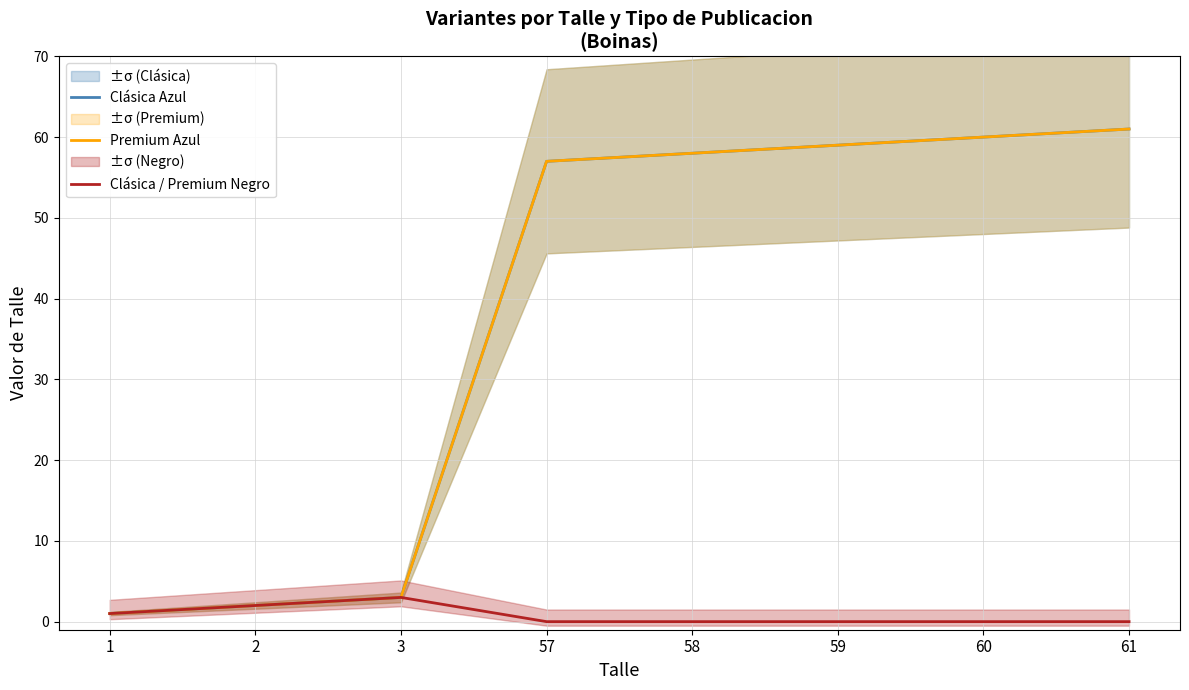

How many positive values does the Clásica / Premium Negro series have?

3